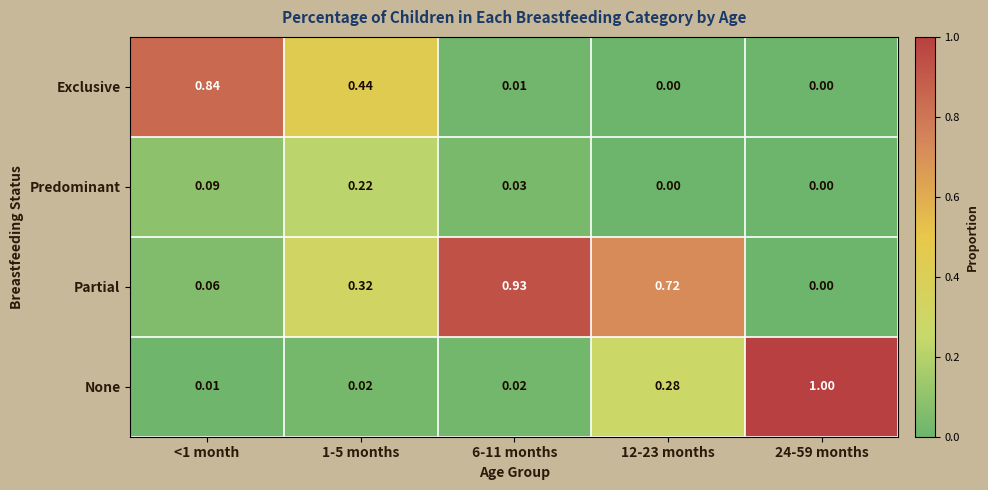

At how many categories does at least one series exceed 0?

5